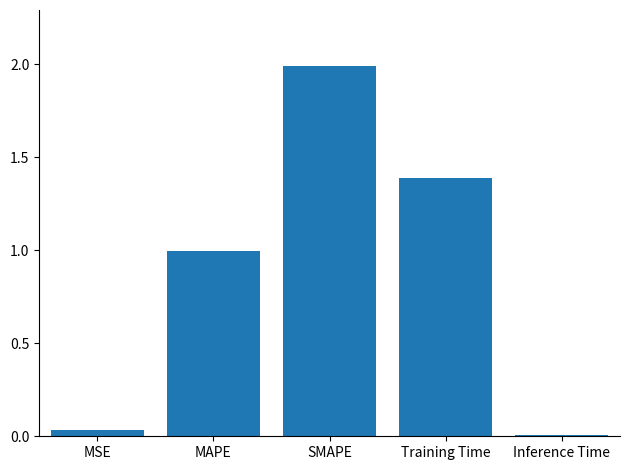

What is the label of the 3rd bar from the right?

SMAPE